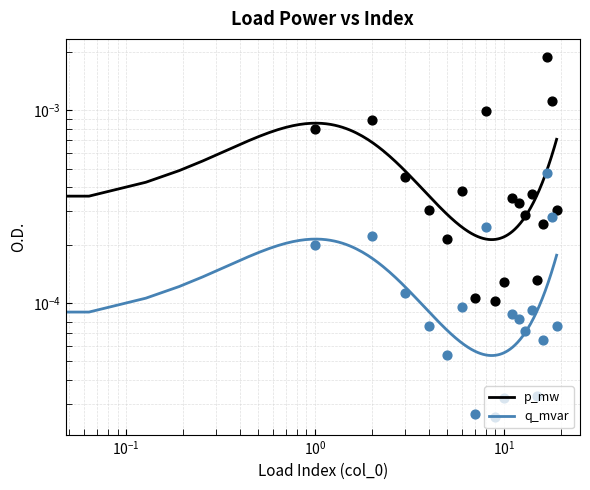

Which series has the largest Y range (max minus min)?

p_mw